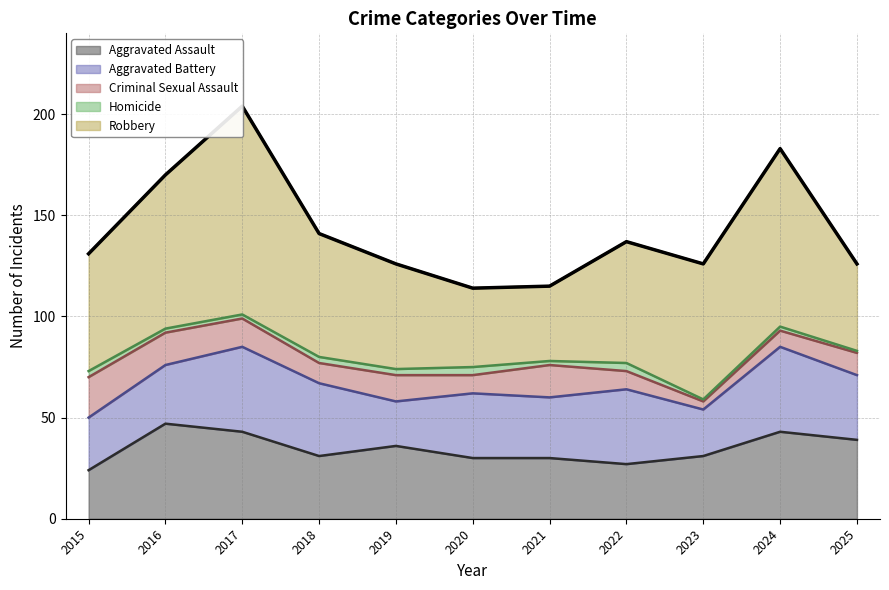

At how many categories does at least one series exceed 75?

3